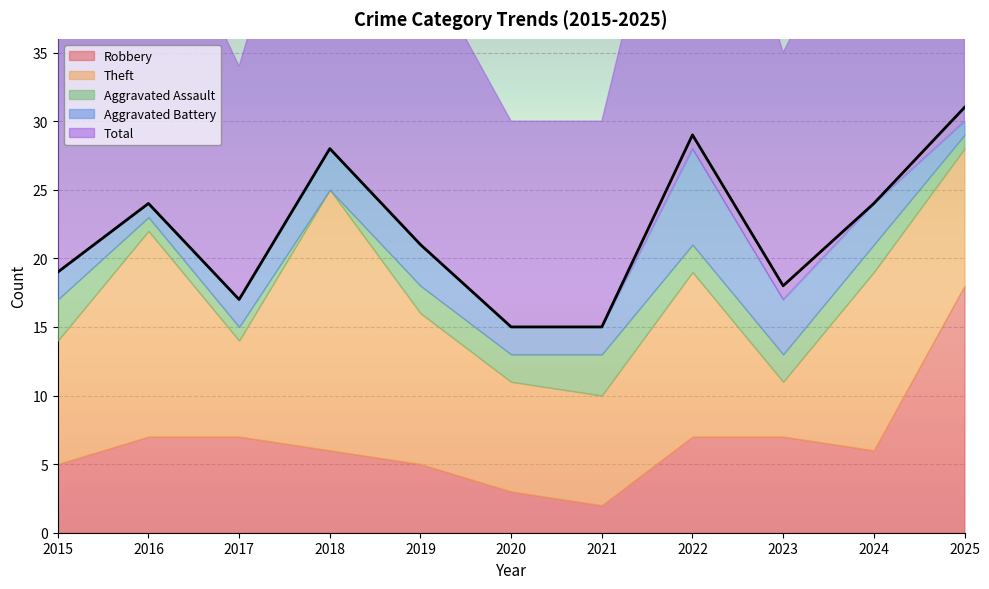

Reading right to left, list all the values displayed in this chart.

Robbery: 18	6	7	7	2	3	5	6	7	7	5
Theft: 10	13	4	12	8	8	11	19	7	15	9
Aggravated Assault: 1	2	2	2	3	2	2	0	1	1	3
Aggravated Battery: 1	3	4	7	2	2	3	3	2	1	2
Total: 31	24	18	29	15	15	21	28	17	24	19